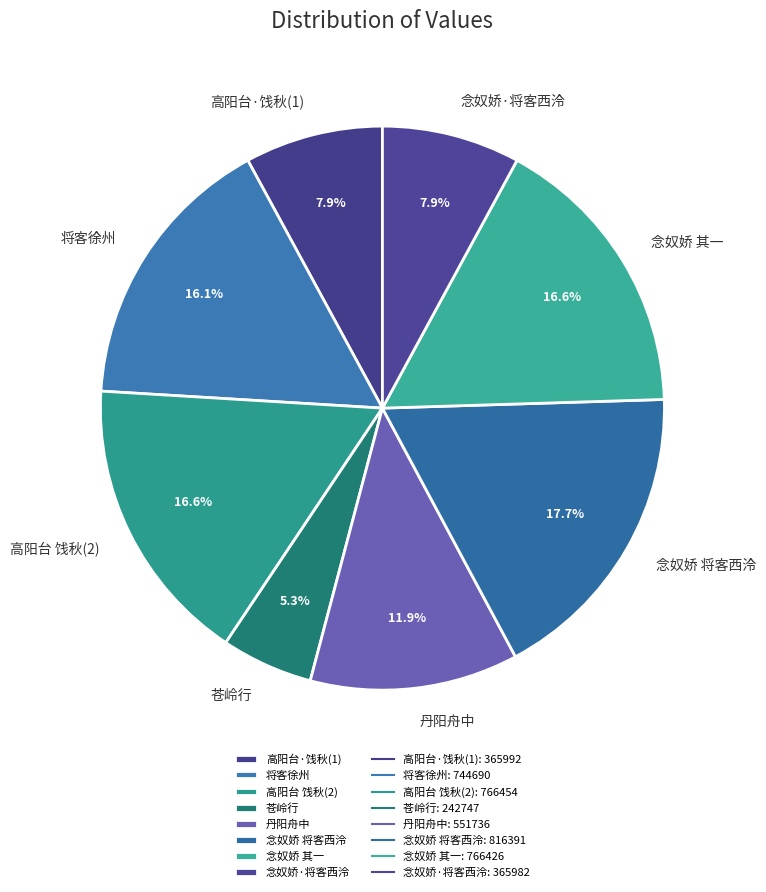

Count the number of slices in the pie.

8